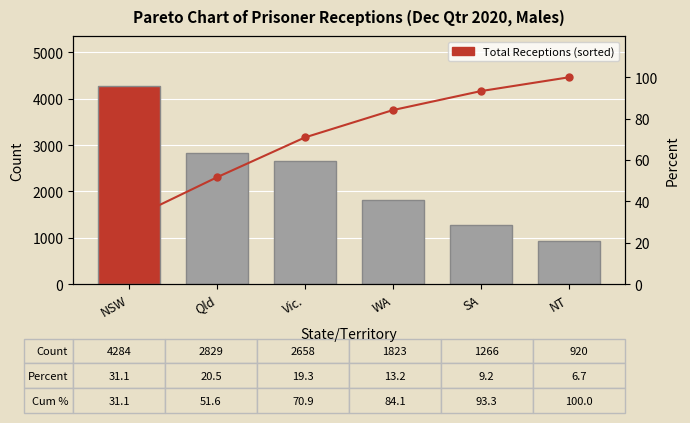

What is the difference between the maximum and minimum values in the Cumulative % series?

68.9